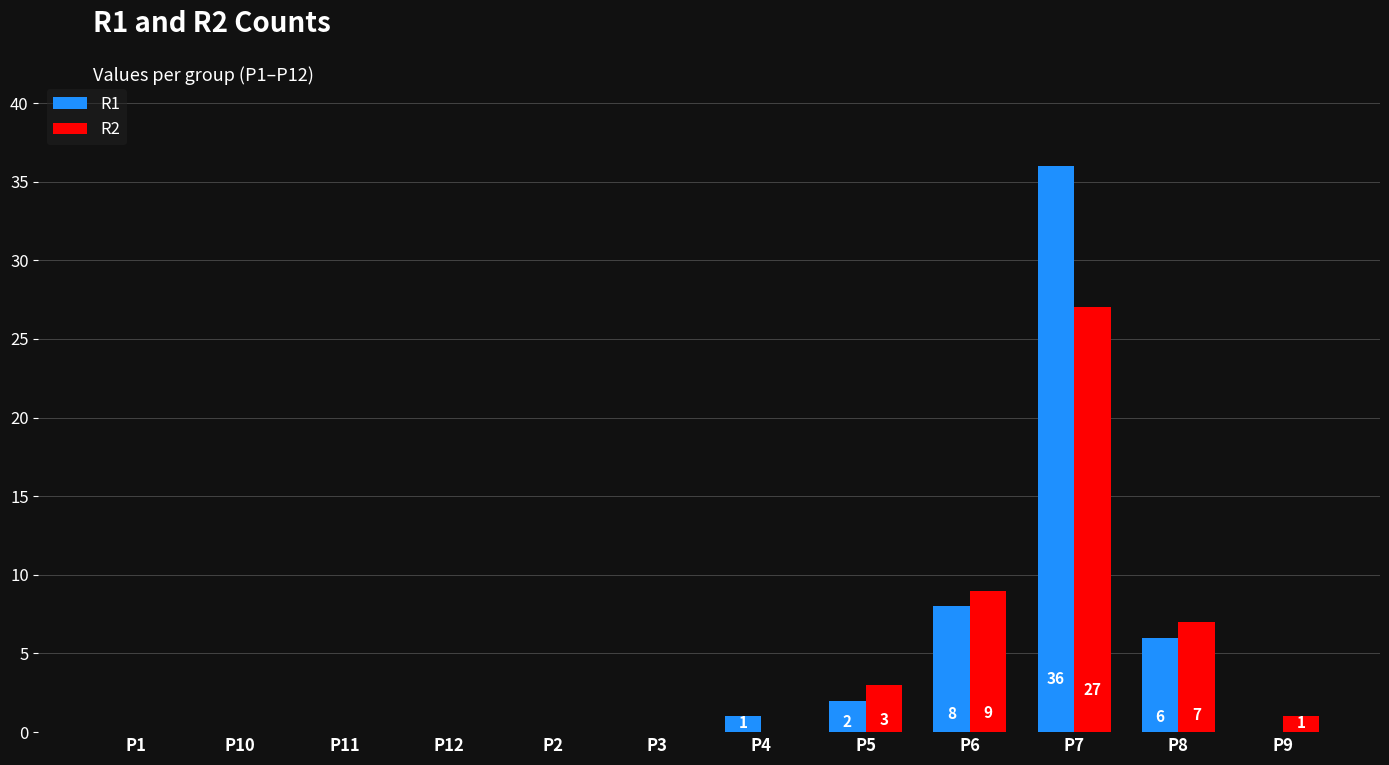

Is the value of R1 at P10 greater than the value of R2 at P9?

No